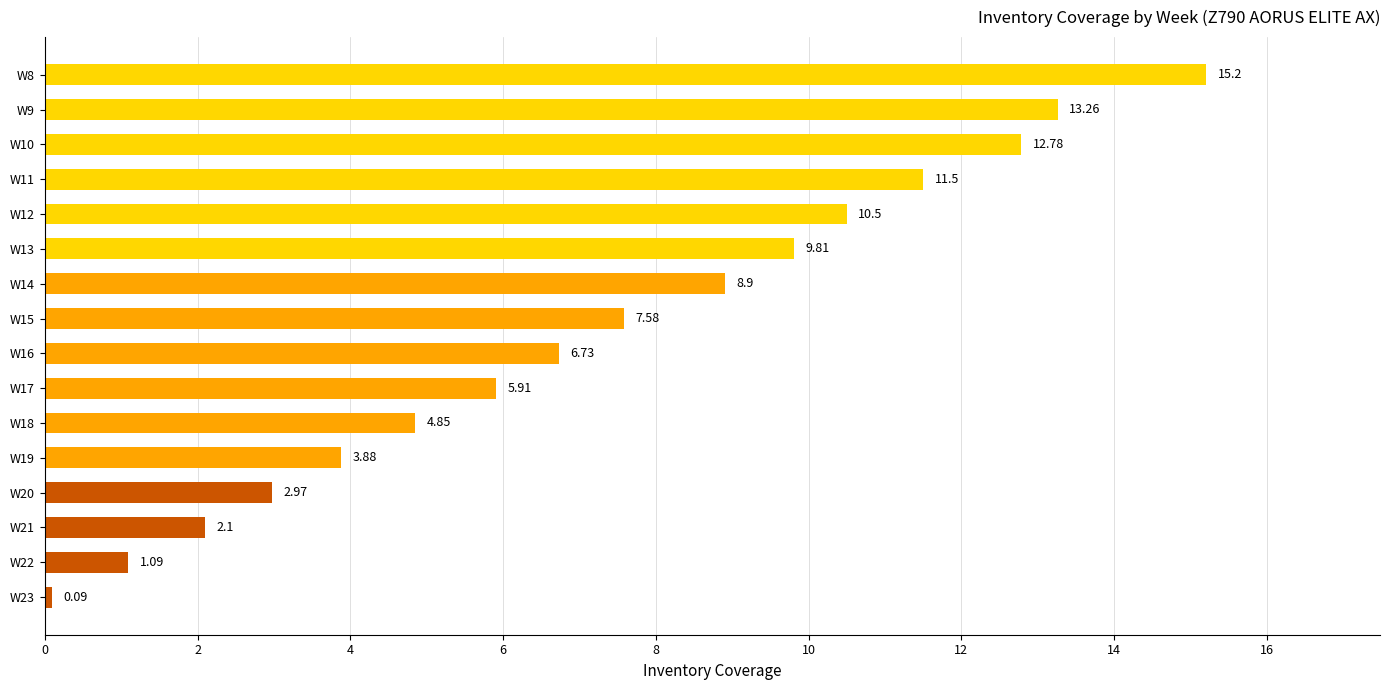

What is the difference between the maximum and second lowest values?

14.1